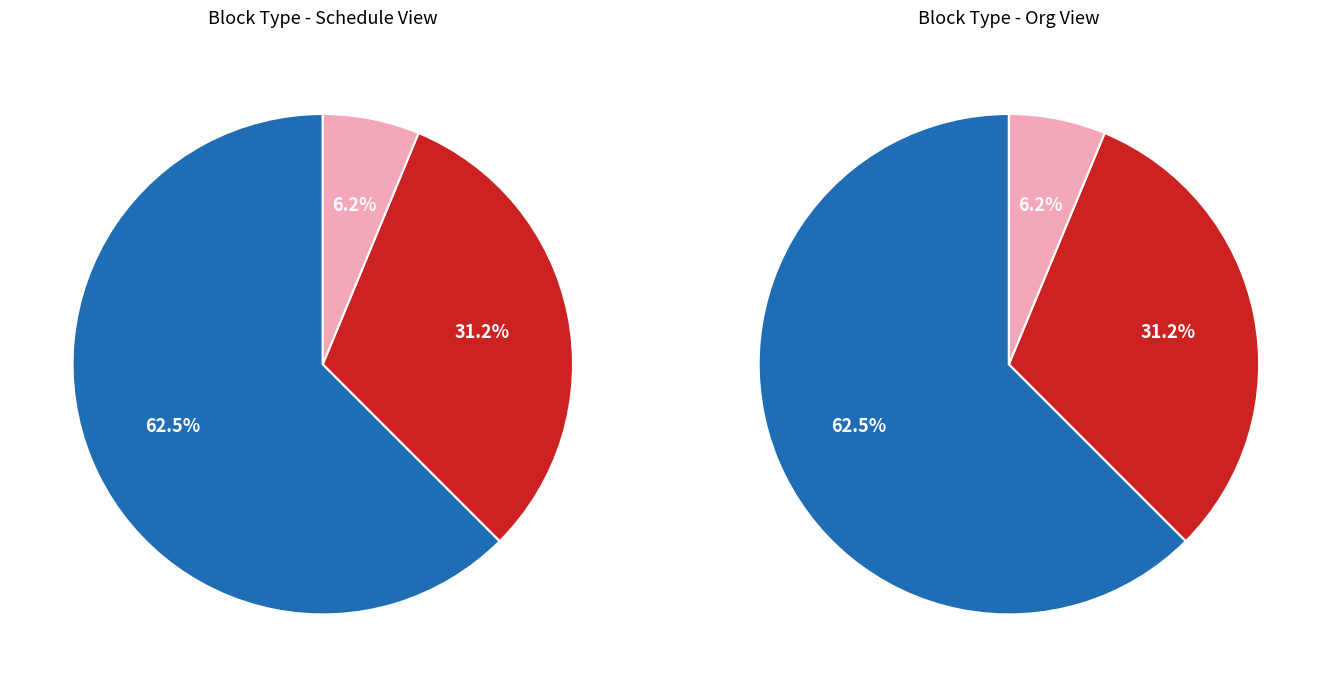

To the nearest percent, what is the difference between the largest and smallest slice percentages?

56%